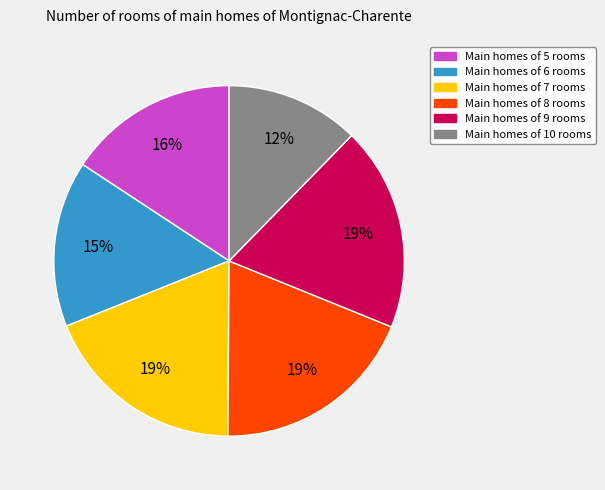

To the nearest percent, what is the difference between the largest and smallest slice percentages?

7%